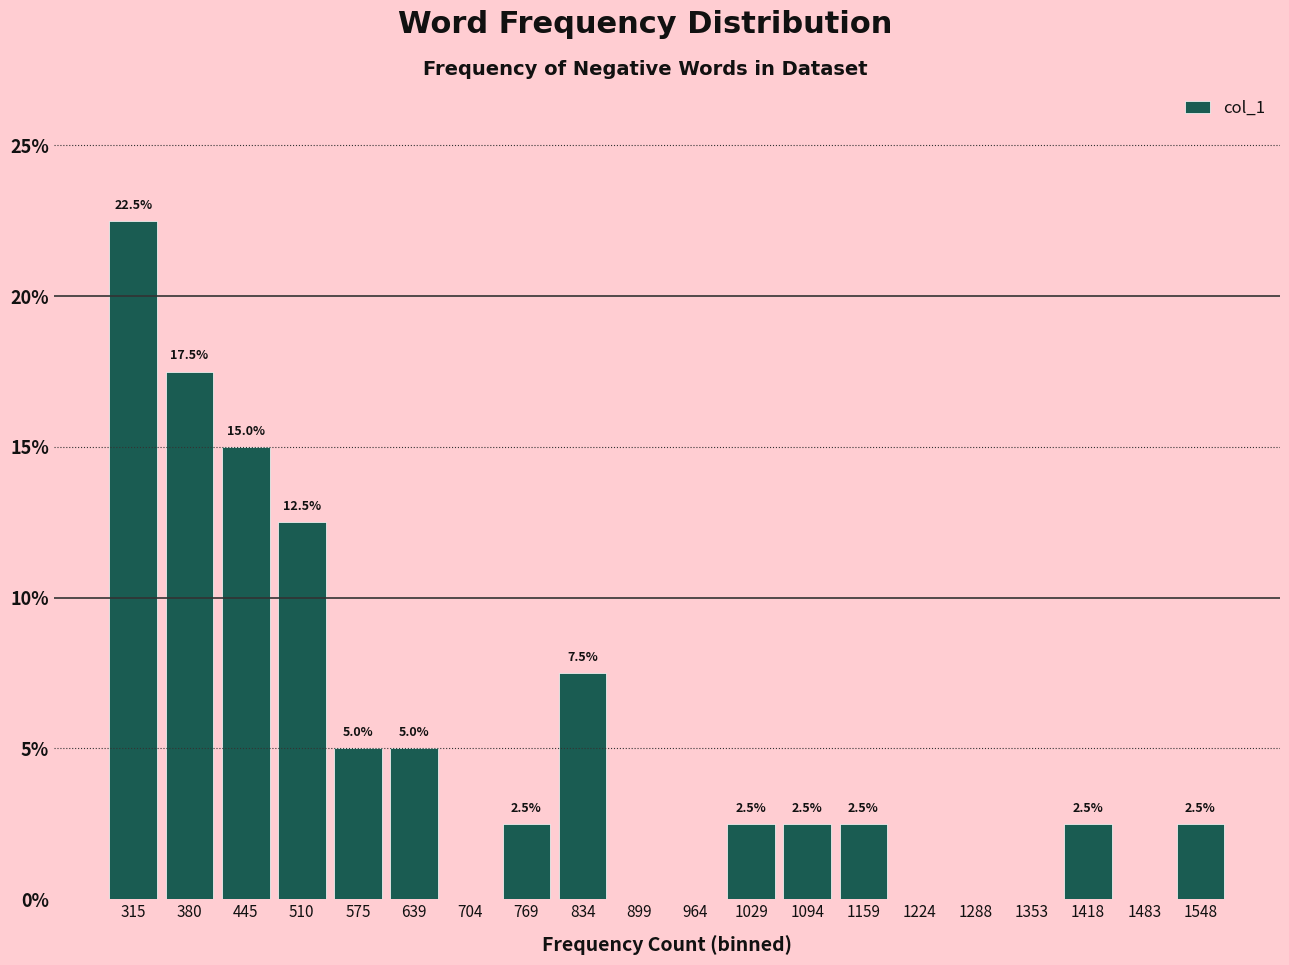

Which range on the x-axis has the tallest bar?

280 to 350